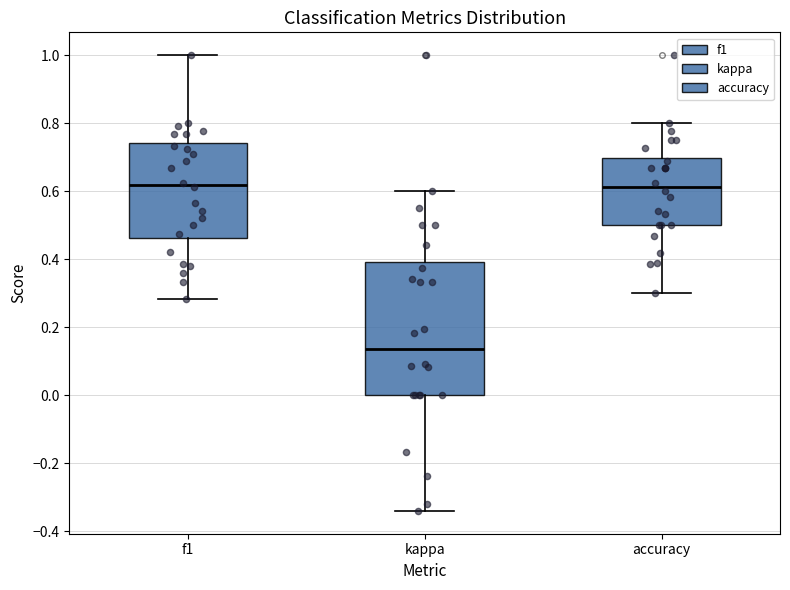

Reading left to right, read every box against the y-axis: the position of its median line, the range the box covers, and the ends of its whiskers. The values are not printed on the chart, so give them approximately, as read against the axis.

f1: median 0.62, box 0.46 to 0.74, whiskers 0.28 to 1.00
kappa: median 0.14, box 0.00 to 0.40, whiskers -0.34 to 0.60
accuracy: median 0.62, box 0.50 to 0.70, whiskers 0.30 to 0.80